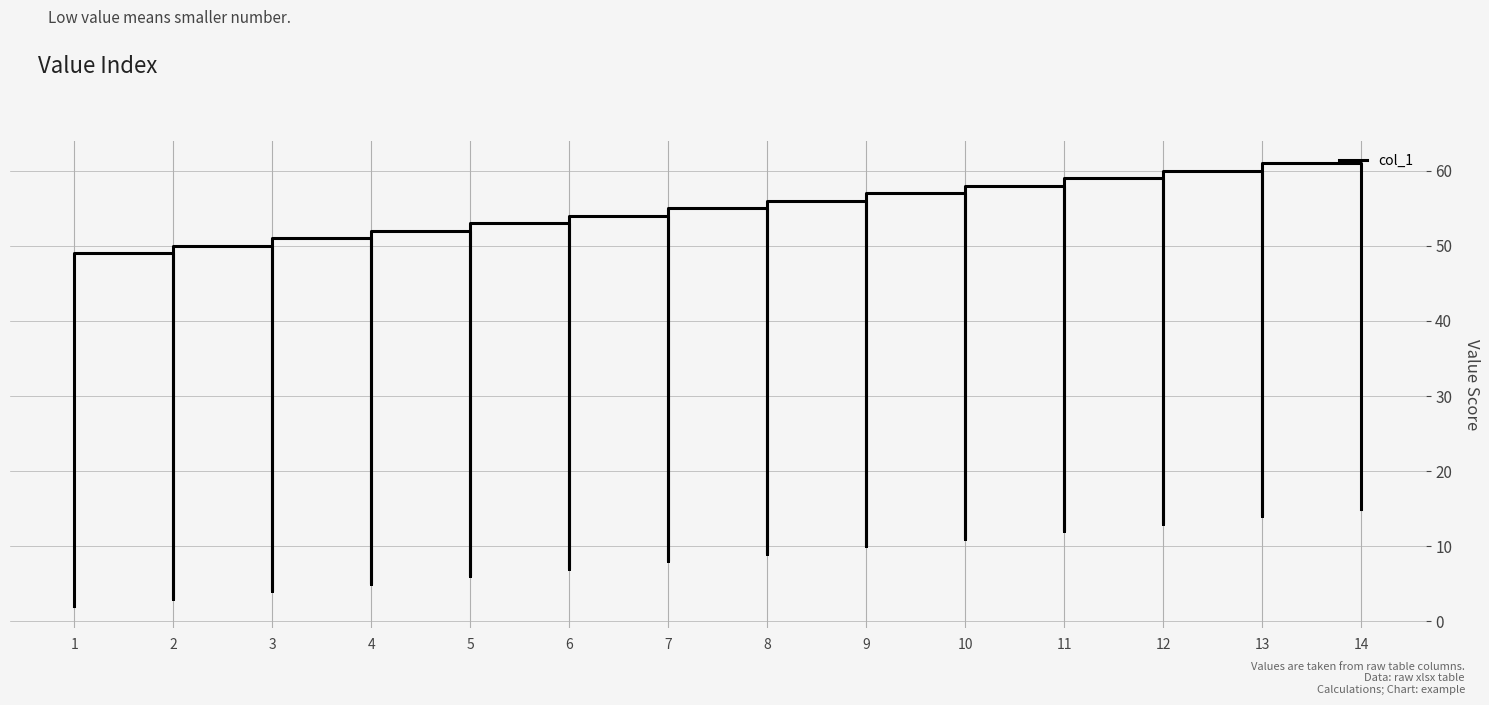

Does the chart display data point markers on the line(s)?

No